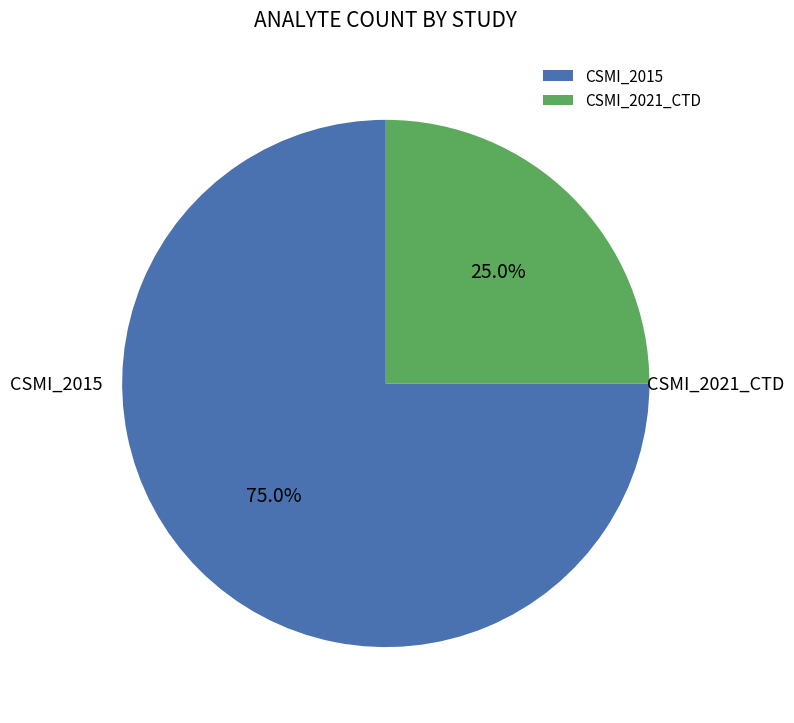

Rank the categories by value from highest to lowest.

CSMI_2015, CSMI_2021_CTD